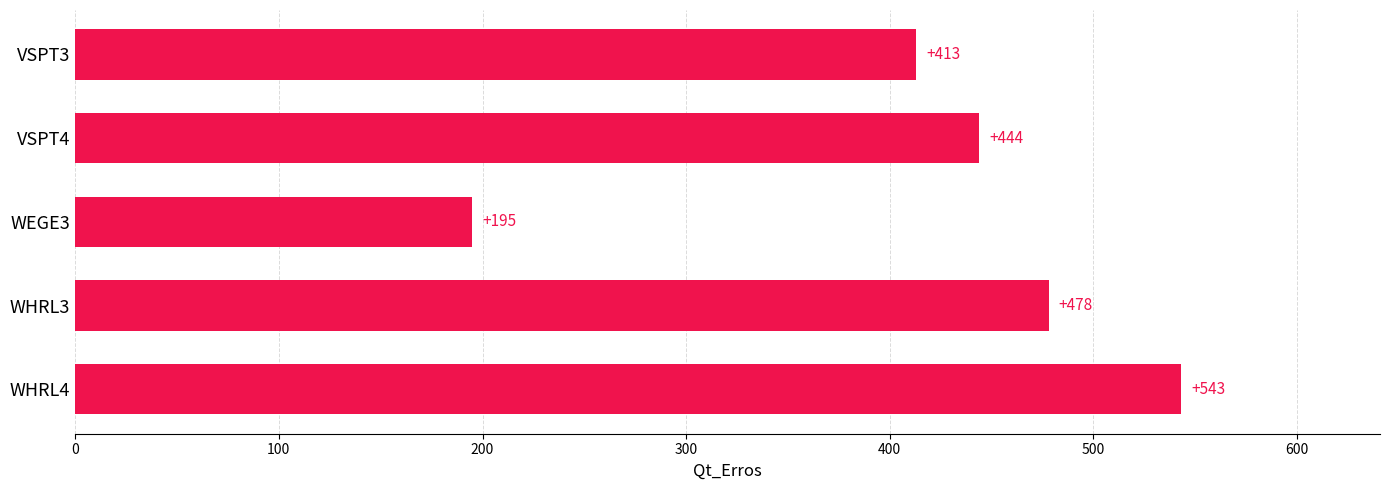

Approximately how many times larger is the value at VSPT3 compared to WHRL3?

0.9